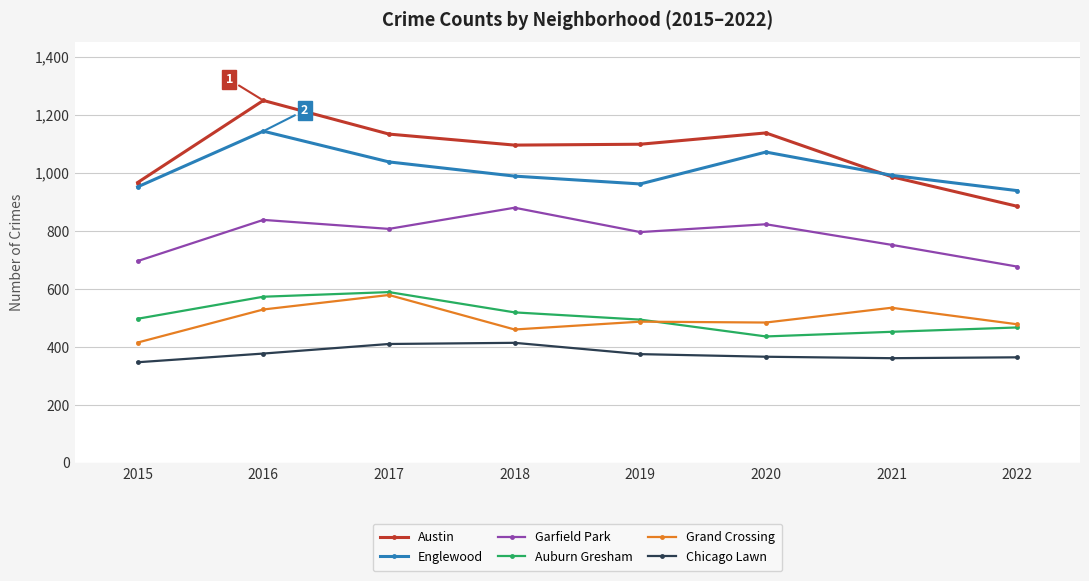

Is the value of Garfield Park at 2019 greater than the value of Austin at 2020?

No